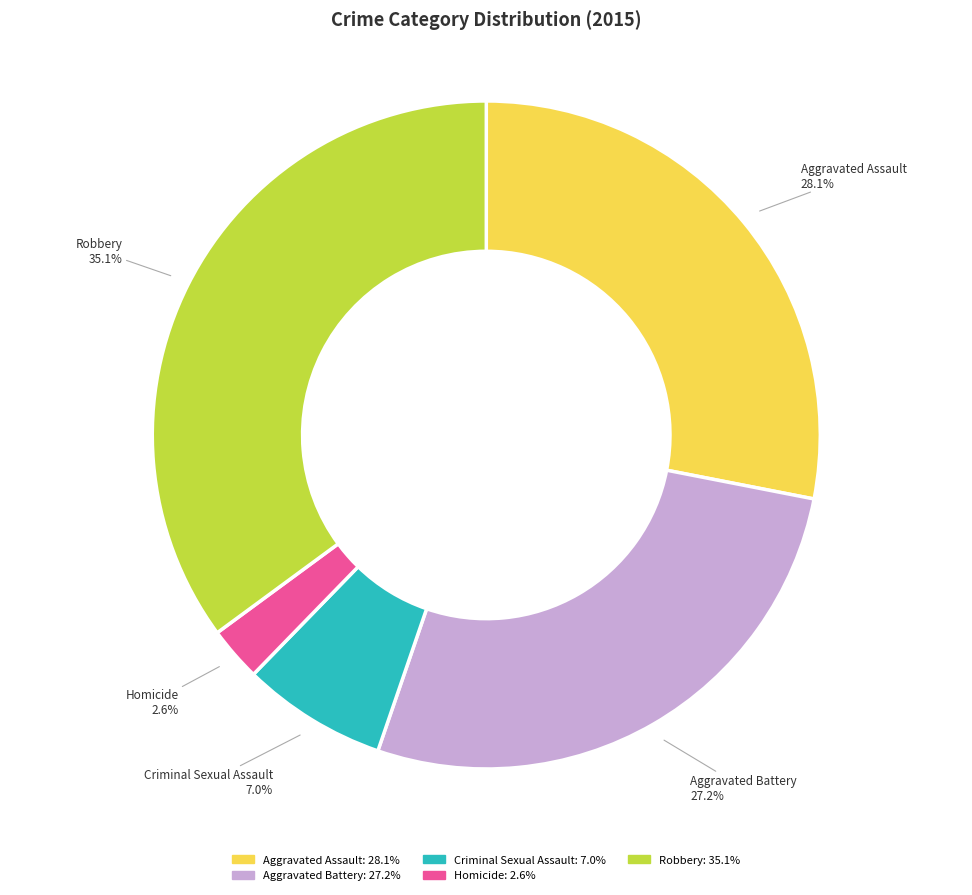

Is Aggravated Assault the majority of the pie?

No